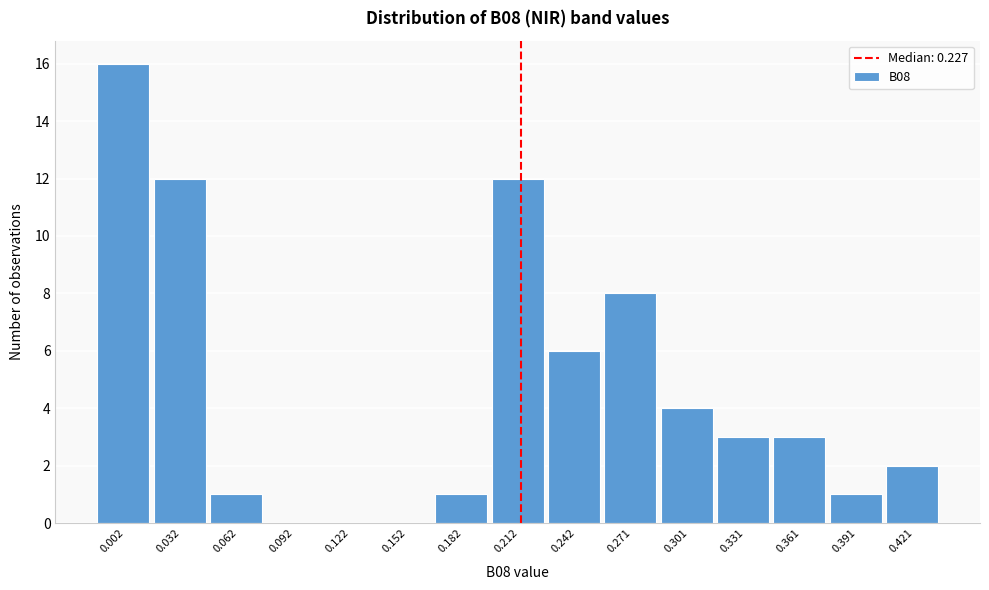

Reading left to right, extract all data points from this chart.

0.002=16	0.032=12	0.062=1	0.092=0	0.122=0	0.152=0	0.182=1	0.212=12	0.242=6	0.271=8	0.301=4	0.331=3	0.361=3	0.391=1	0.421=2